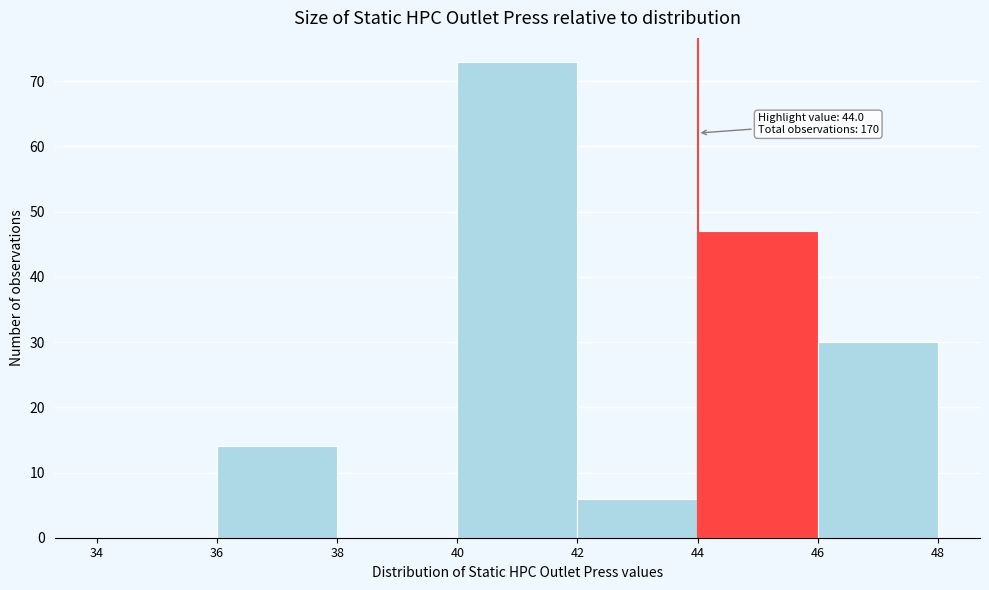

Over which range of the x-axis is the bar tallest?

40 to 42